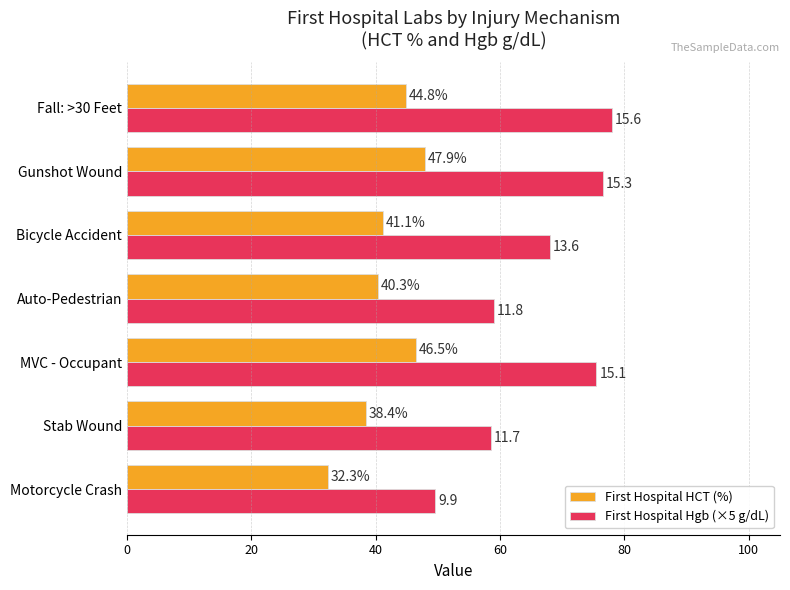

What is the difference between the maximum and second lowest values in the First Hospital HCT (%) series?

9.5